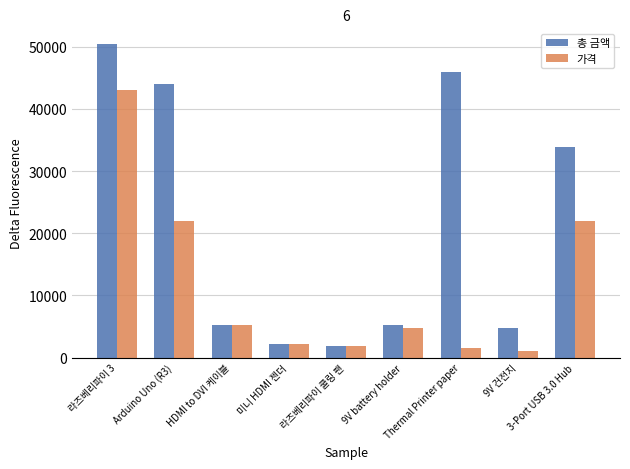

The 총 금액 series shows 71622 at 라즈베리파이 3. True or false?

False